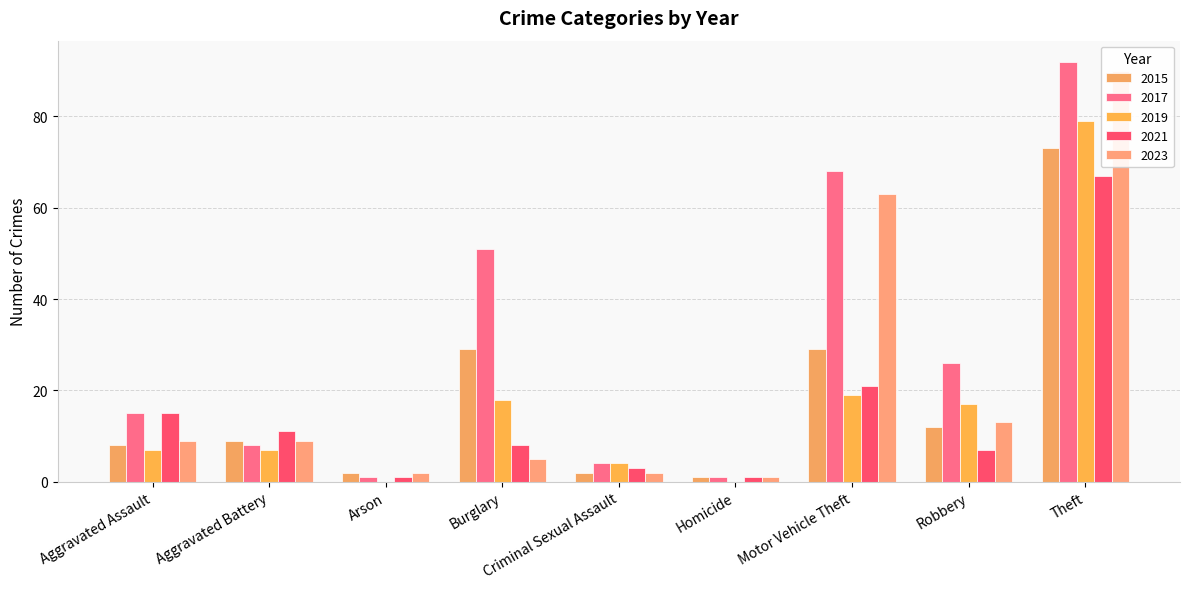

Does the chart contain any negative values?

No